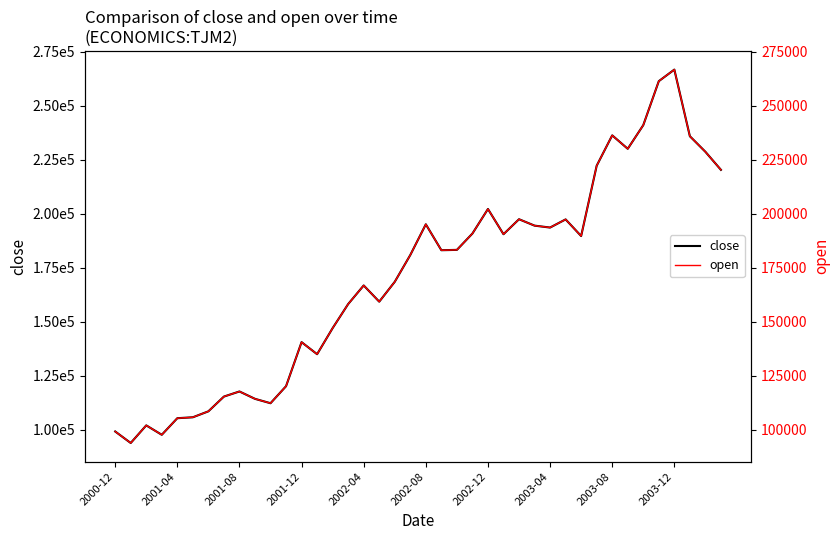

What position from the left is 33?

34